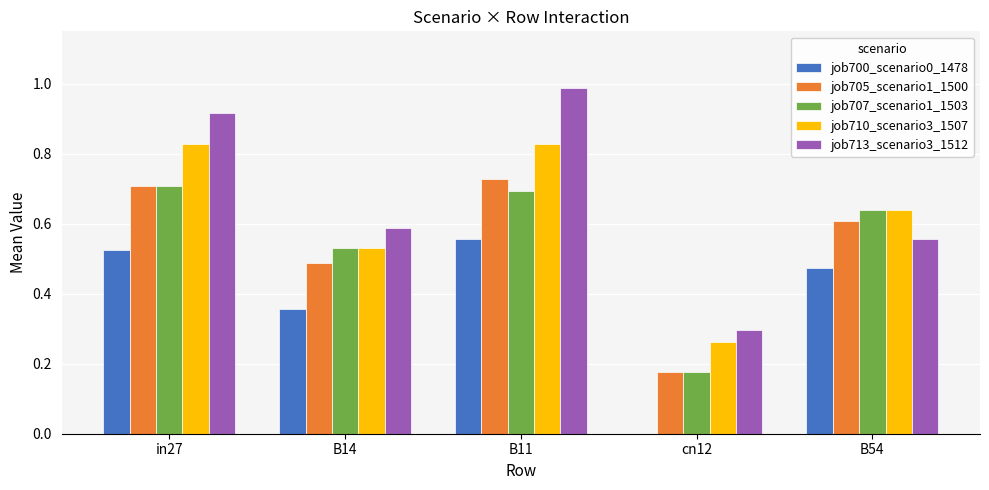

The value of job705_scenario1_1500 at in27 is 0.2. True or false?

False